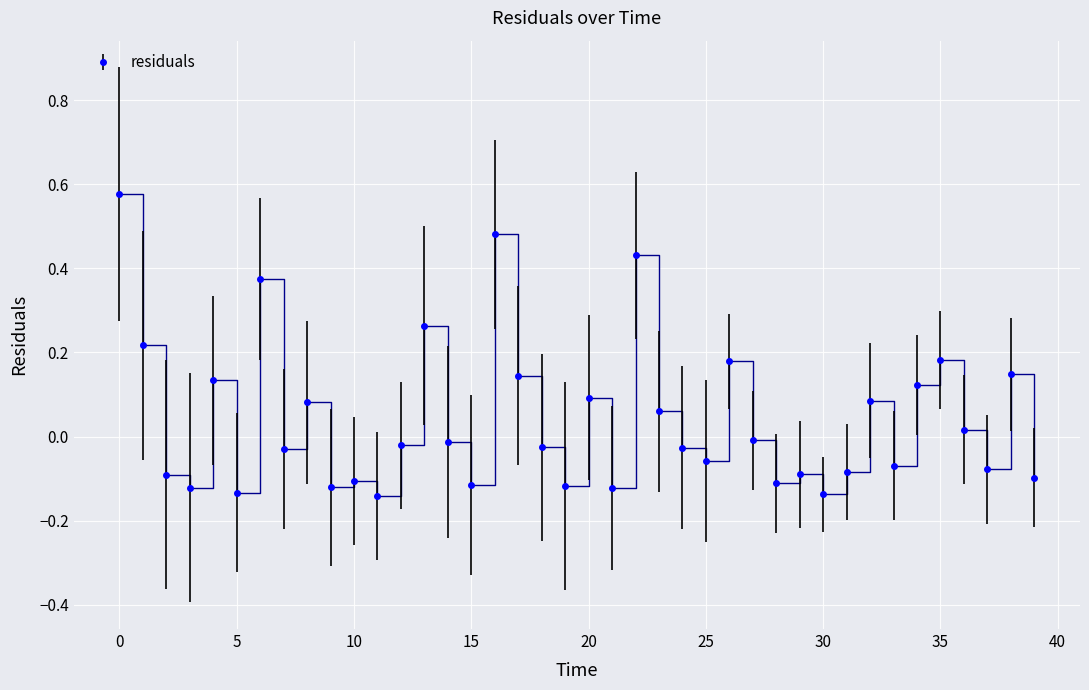

What is the difference between the maximum and second lowest values?

0.7